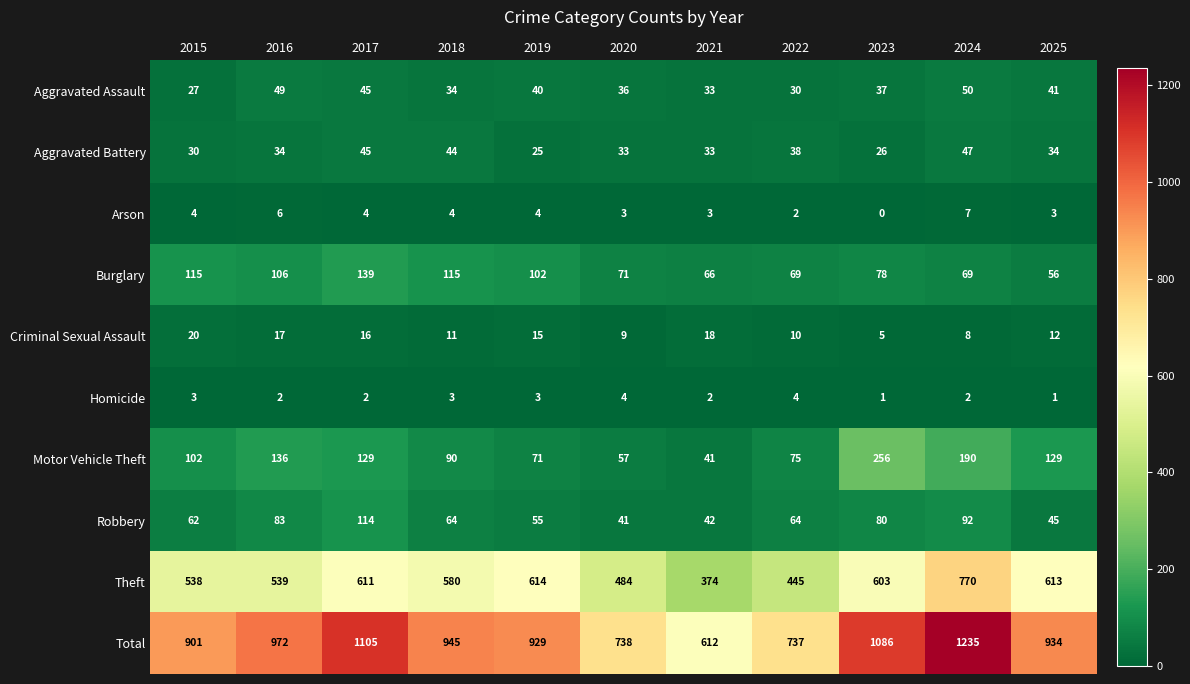

At how many categories does at least one series exceed 1129?

1